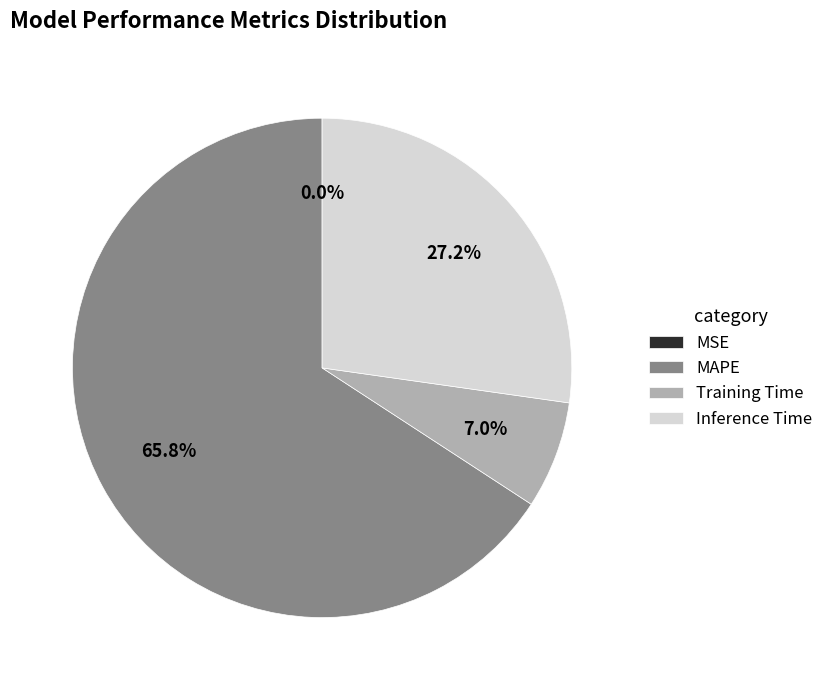

Which category has the biggest portion of the pie?

MAPE